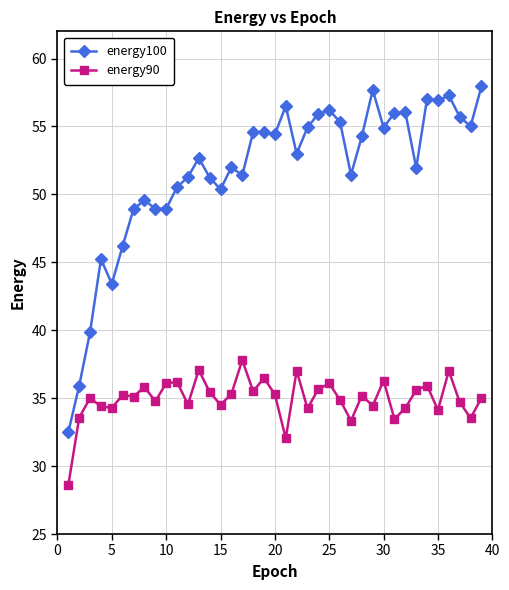

What is the minimum value shown in the chart?

28.6